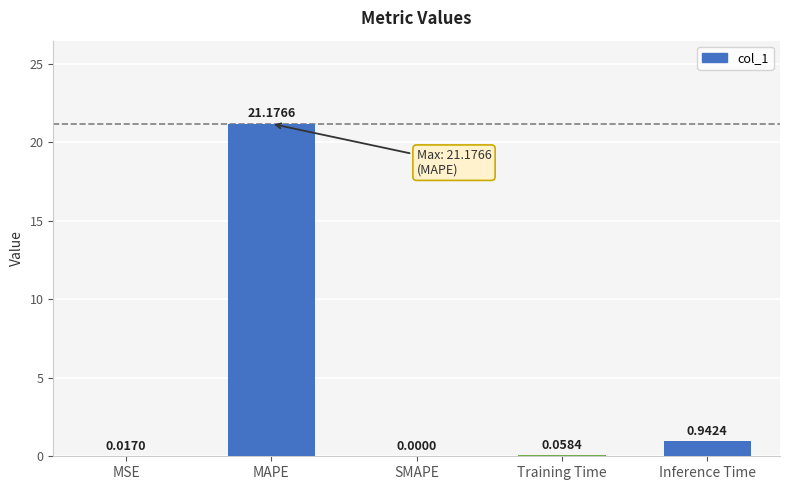

Which label corresponds to the largest value in the chart?

MAPE